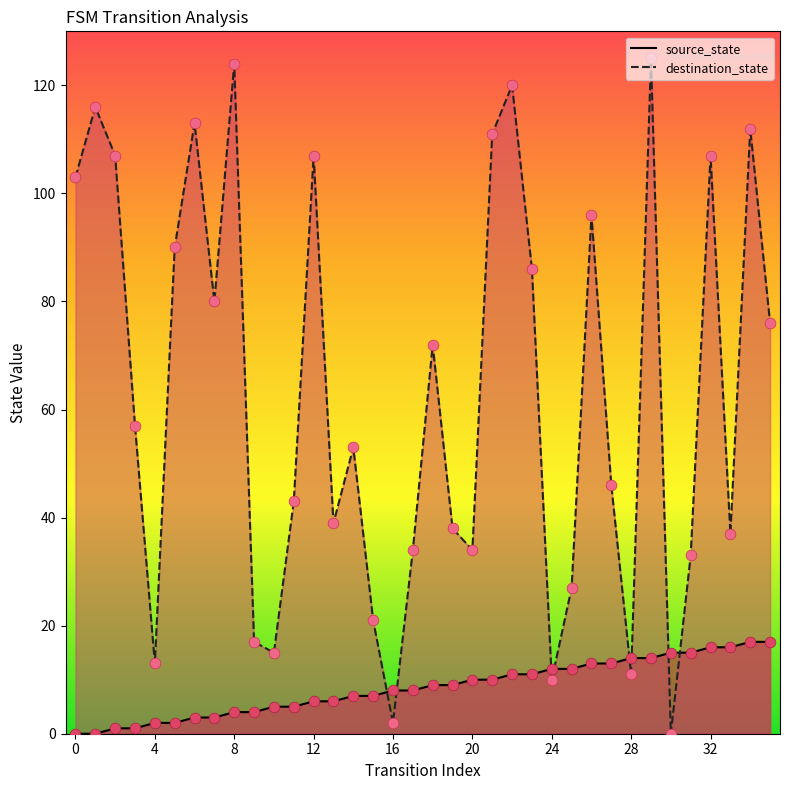

What are all the series names shown in the legend?

source_state, destination_state